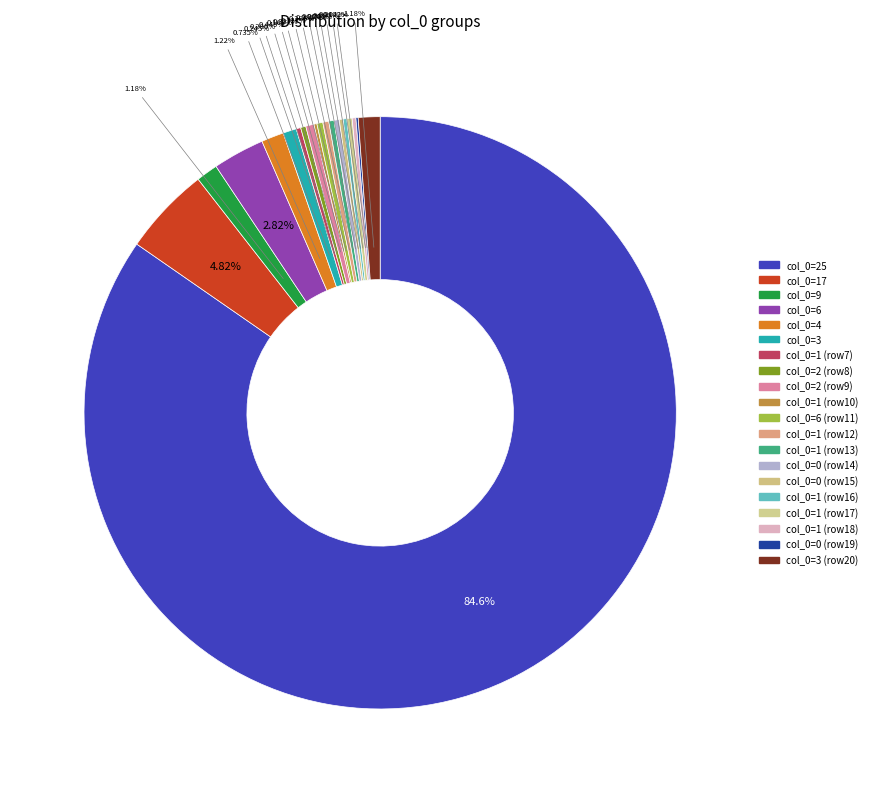

Count the number of slices in the pie.

20